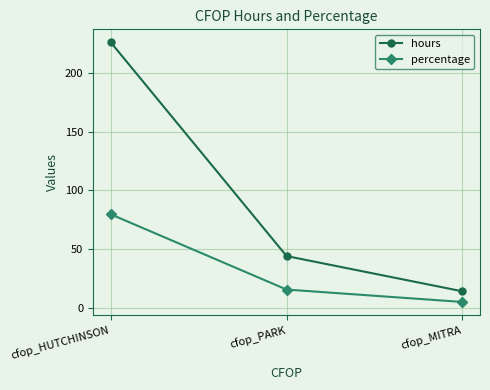

Which series has the largest range (max minus min)?

hours